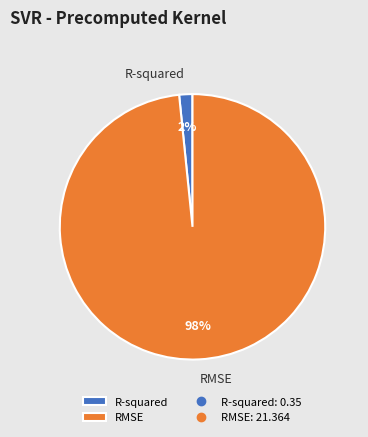

Which category accounts for the majority?

RMSE